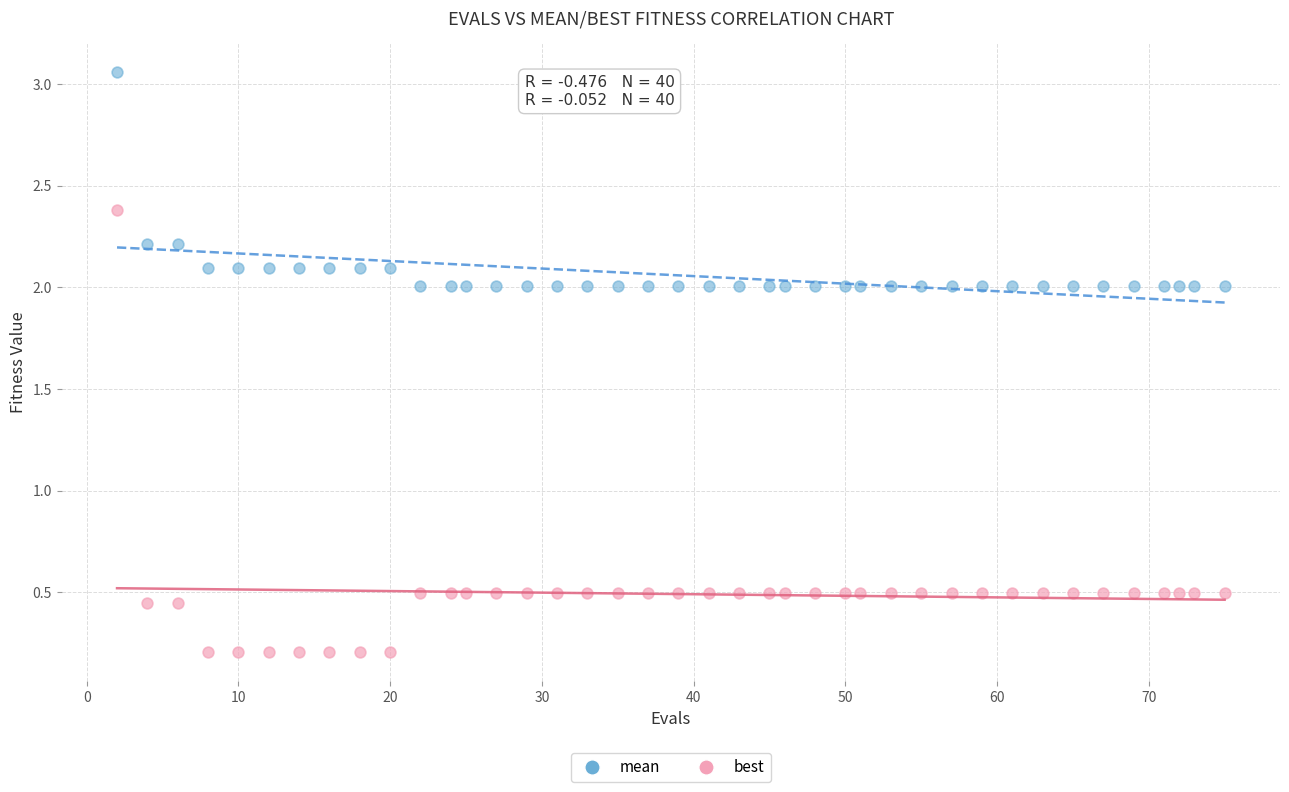

Which series contains the lowest Y value?

best